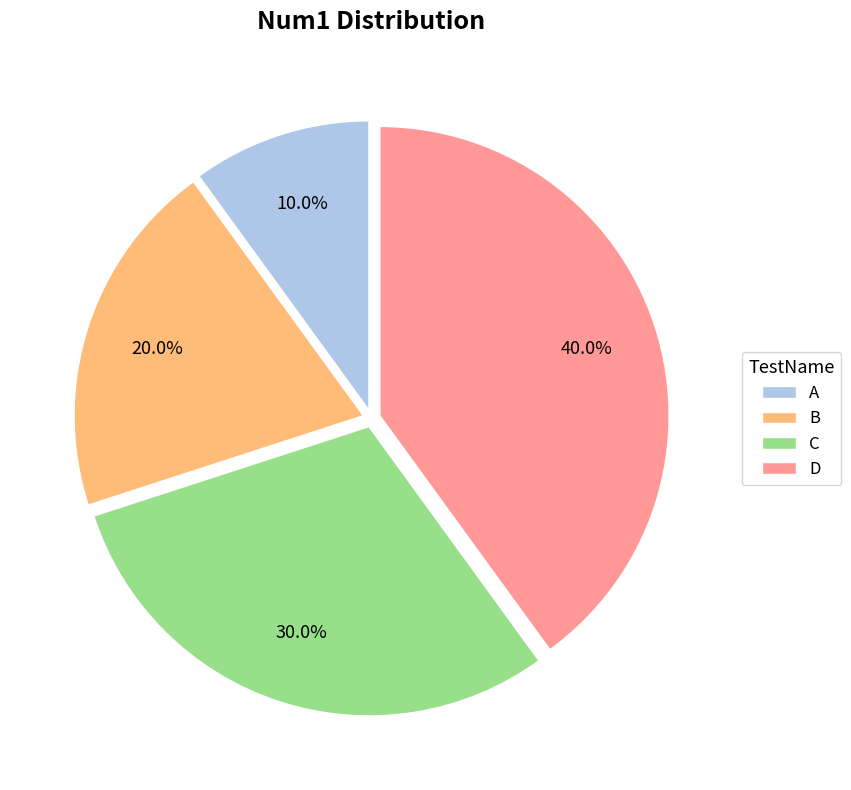

What is the ratio of the value at B to the value at C?

0.7